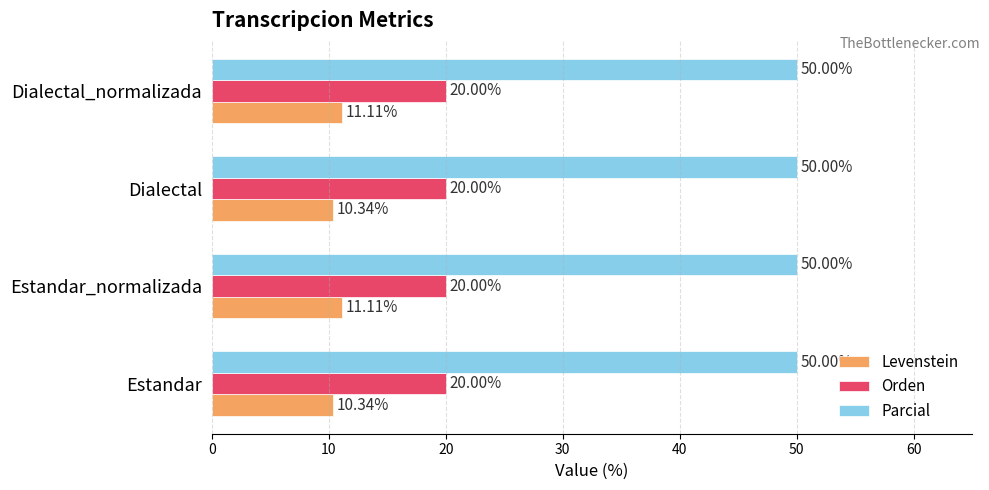

What is the spread (max minus min) of values at Dialectal?

39.7